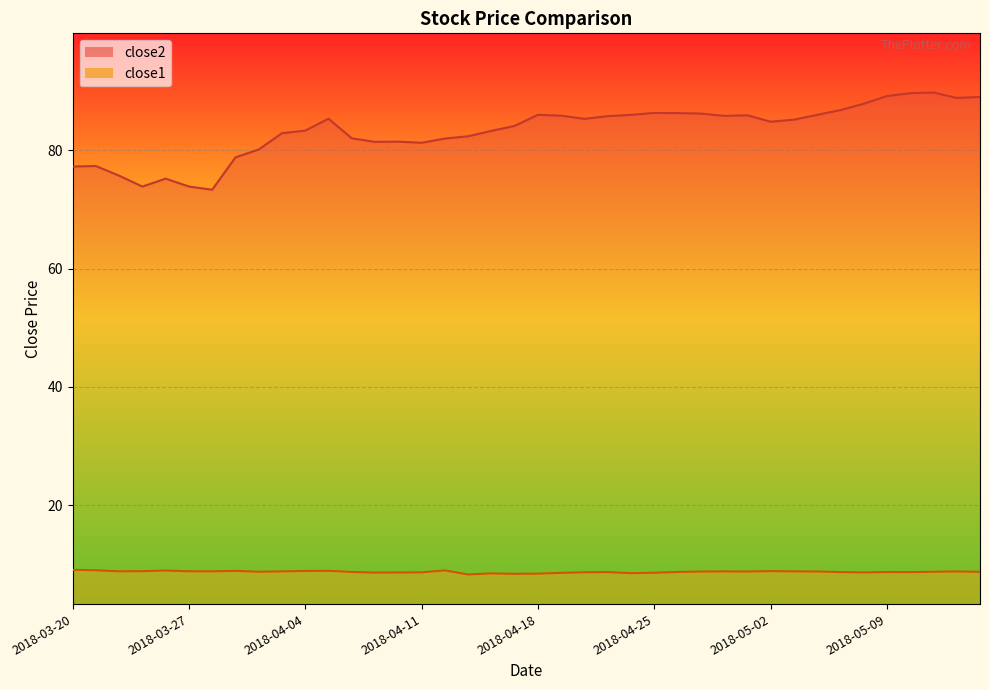

What is the label of the 1st point from the right?

2018-05-15